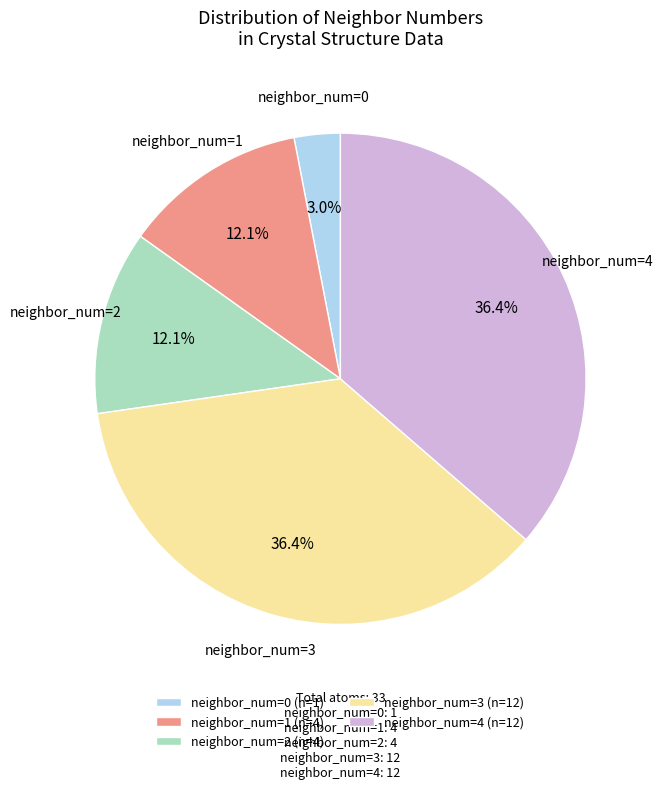

Combined, what portion of the pie is neighbor_num=1 and neighbor_num=4?

48.5%